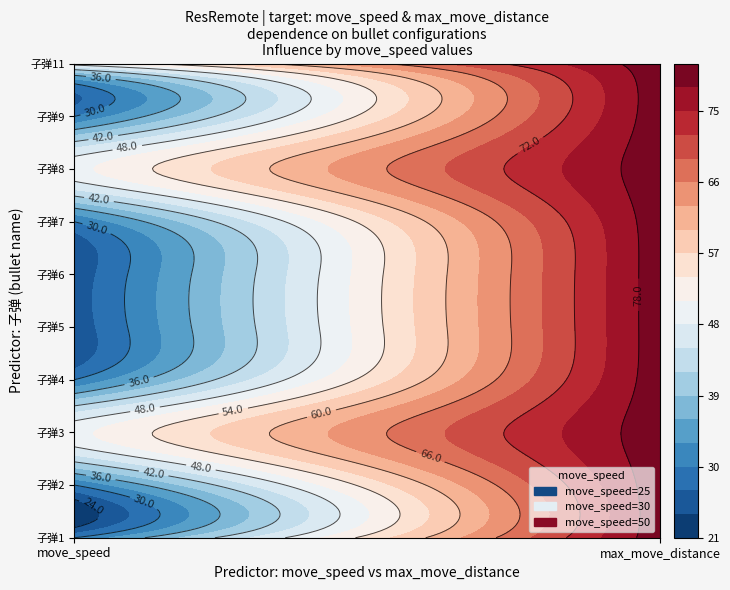

Which has a higher value, max_move_distance or move_speed?

max_move_distance